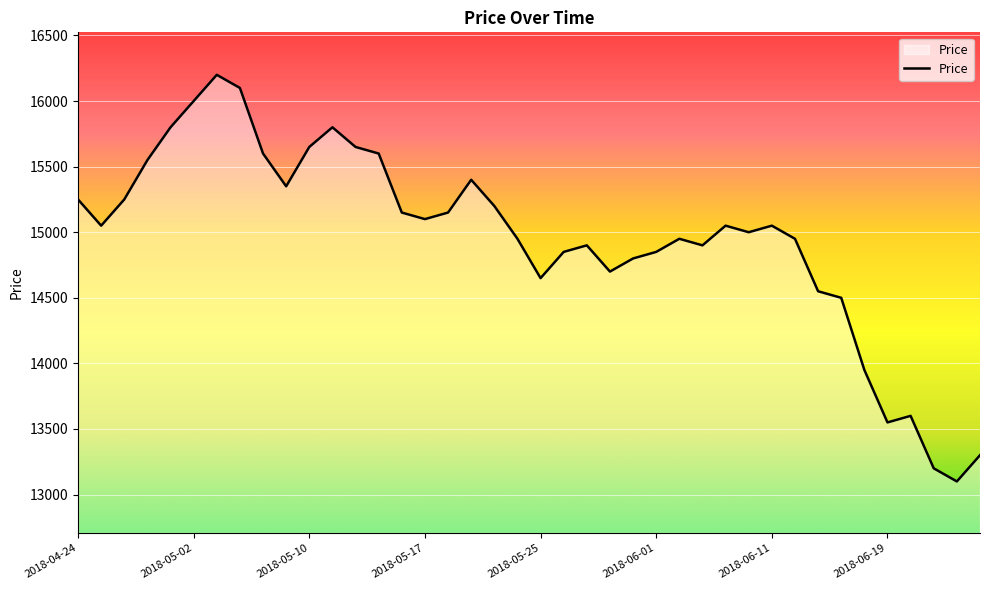

What is the difference between the maximum and minimum values?

3100